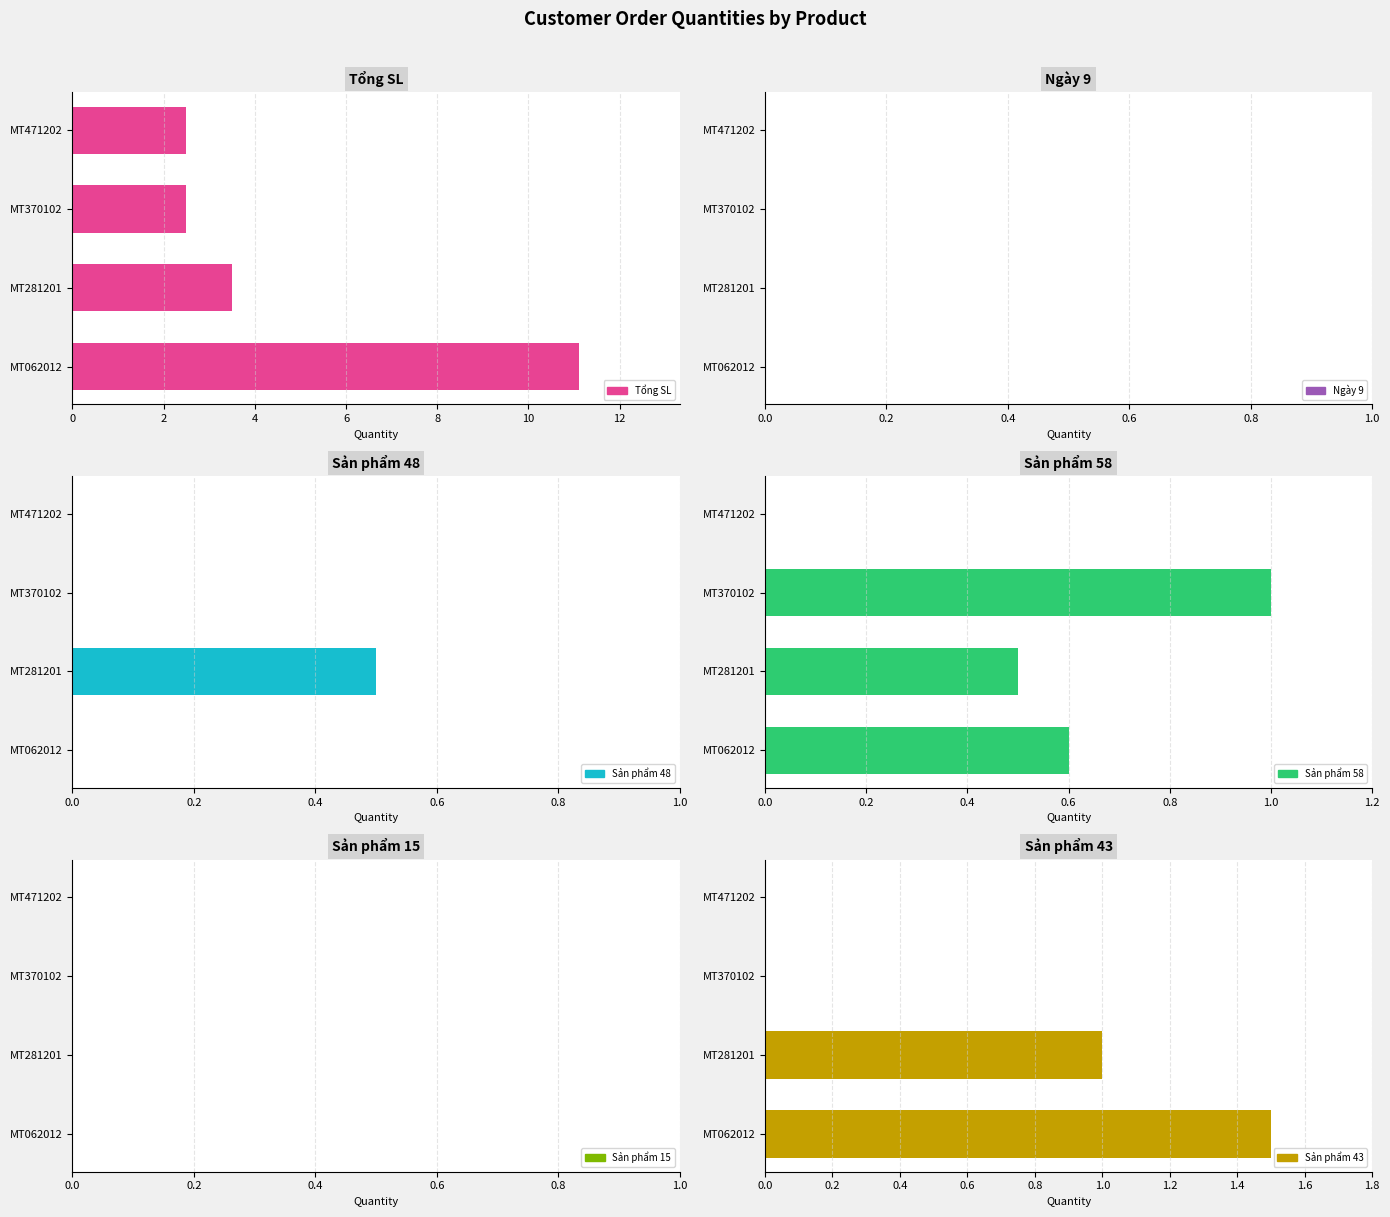

Count the number of categories in the chart.

4